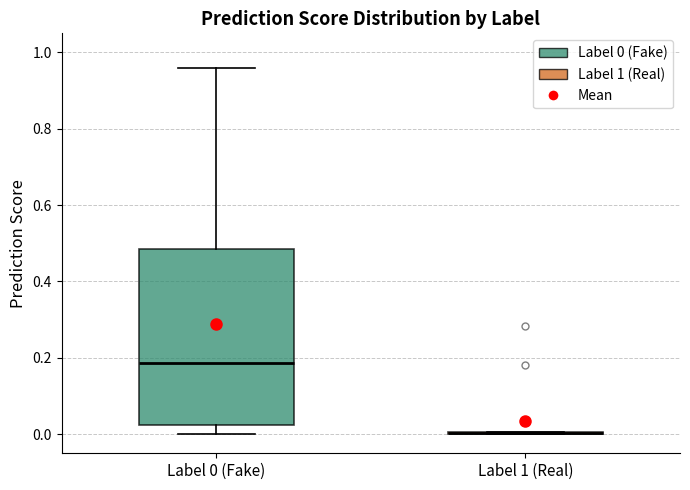

Reading left to right, transcribe this box plot: for each box, give where its median line is, the range the box spans, and where its two whiskers end, as read against the y-axis. The values are not printed on the chart, so give them approximately, as read against the axis.

Label 0 (Fake): median 0.18, box 0.02 to 0.48, whiskers 0.00 to 0.96
Label 1 (Real): box collapsed to a line at 0.00, whiskers 0.00 to 0.00